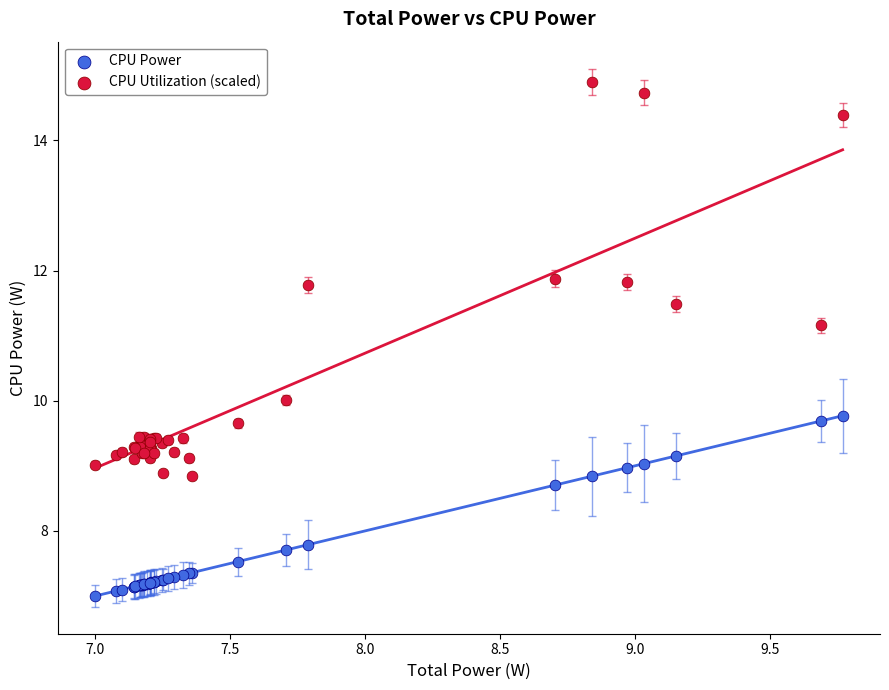

Which series has the widest spread of Y values?

CPU Utilization (scaled)